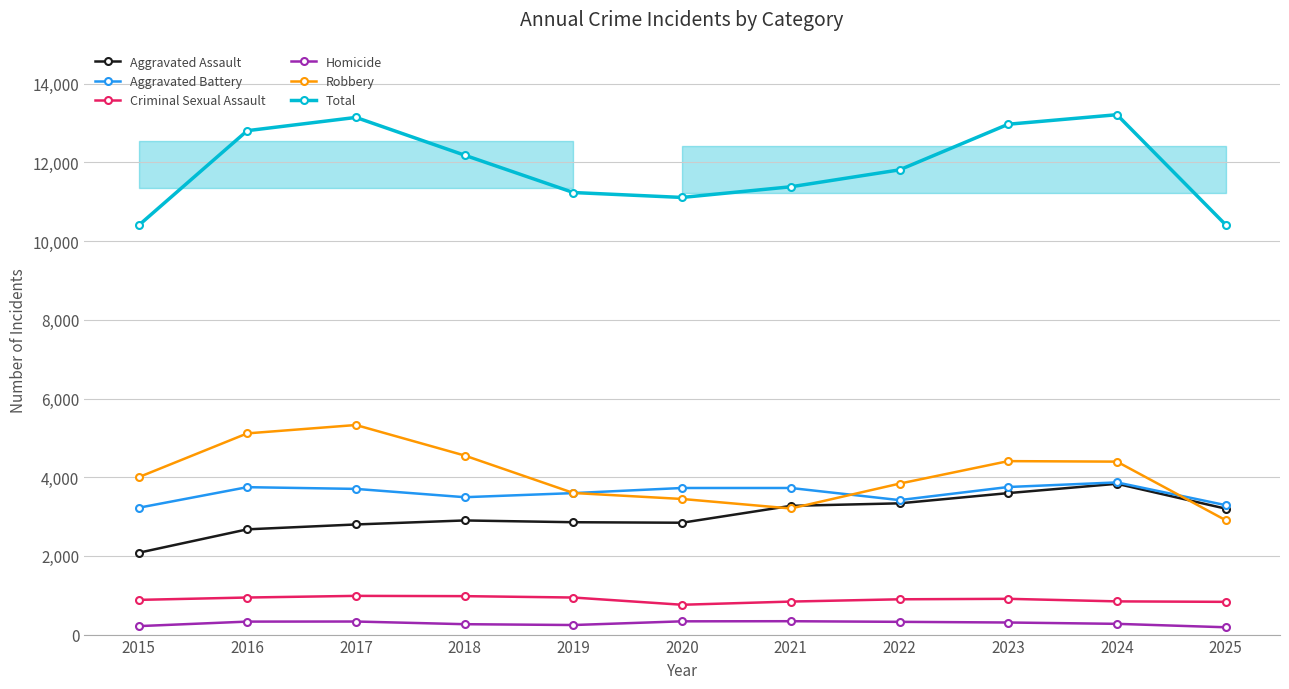

Which category has the highest value in the Aggravated Assault series?

2024